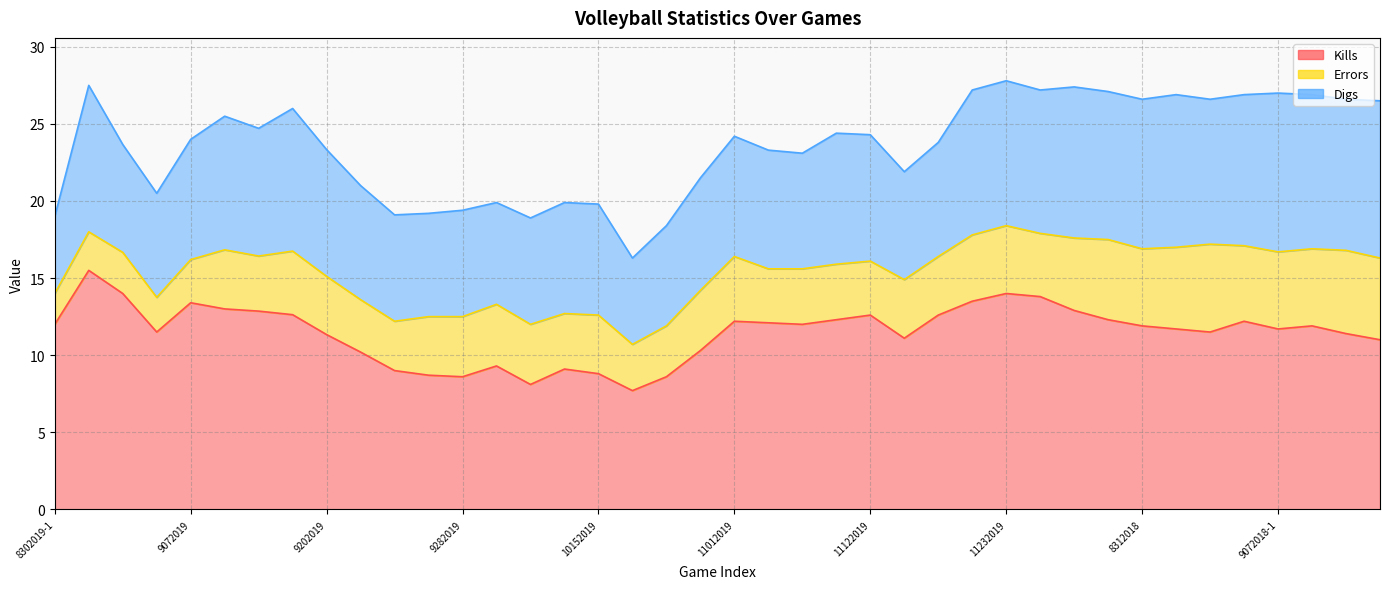

What is the value of the Digs point at the 33rd from the left?

9.7